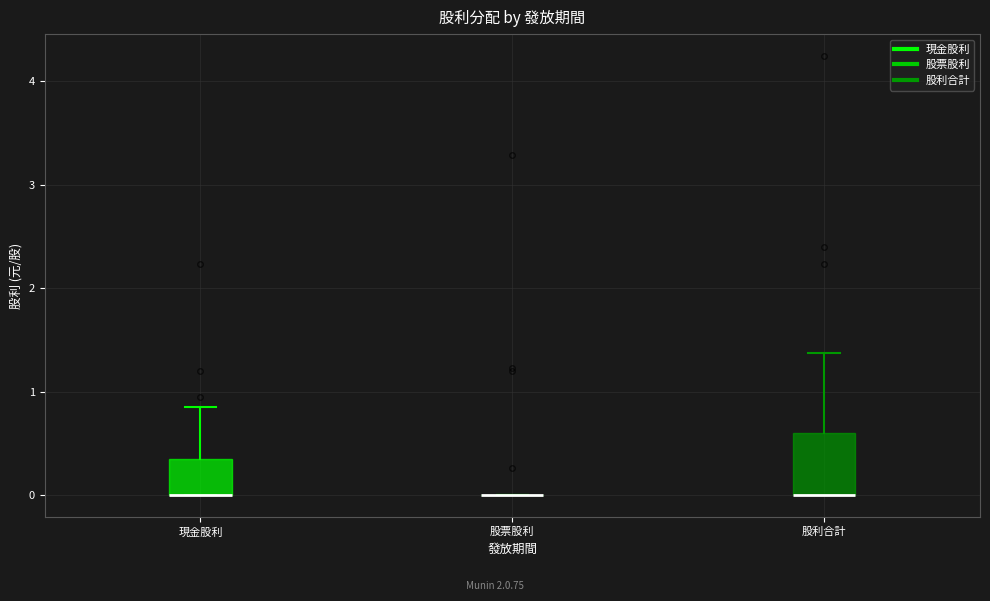

Comparing the boxes themselves (not the whiskers), which one is the tallest?

股利合計